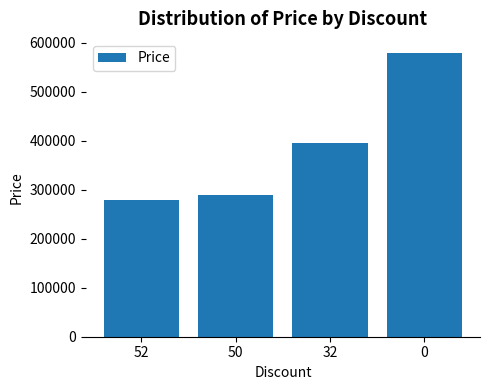

What is the average value?

385500